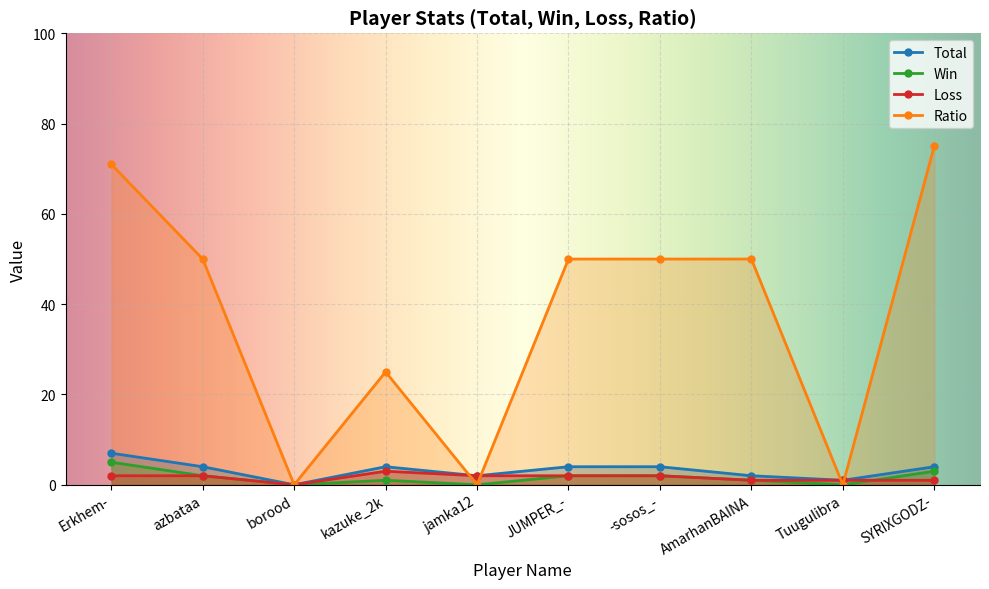

How many intersections are there between Ratio and Loss?

4